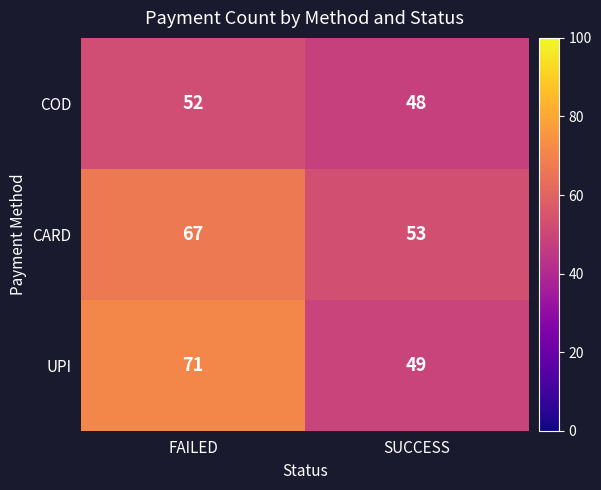

Which series has the largest range (max minus min)?

UPI